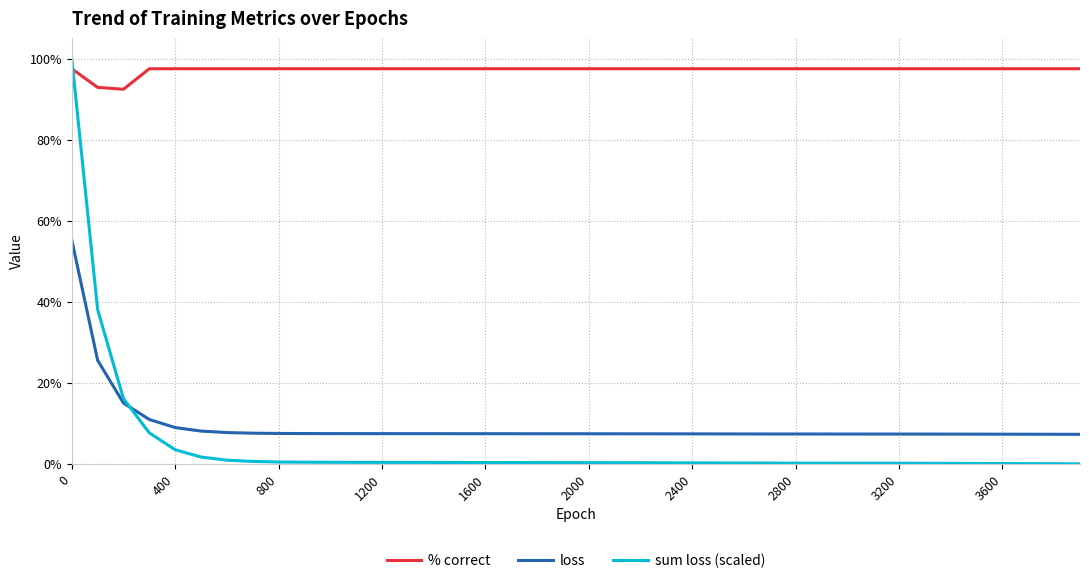

Does the chart display data point markers on the line(s)?

No